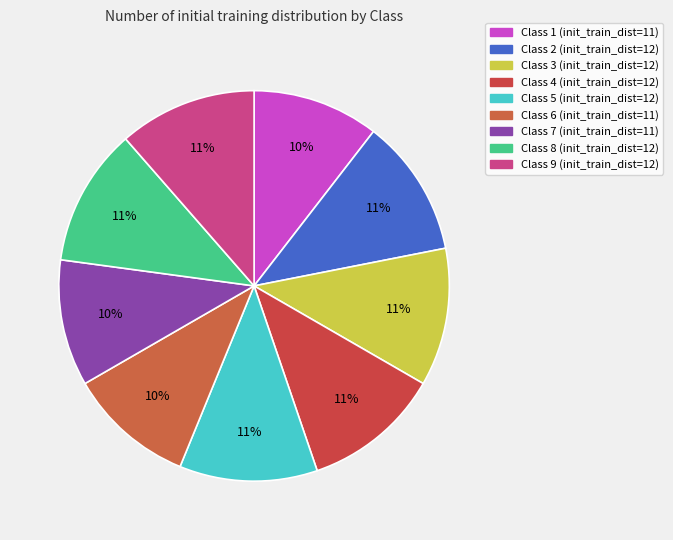

True or false: Class 5 accounts for 11% of the total.

True